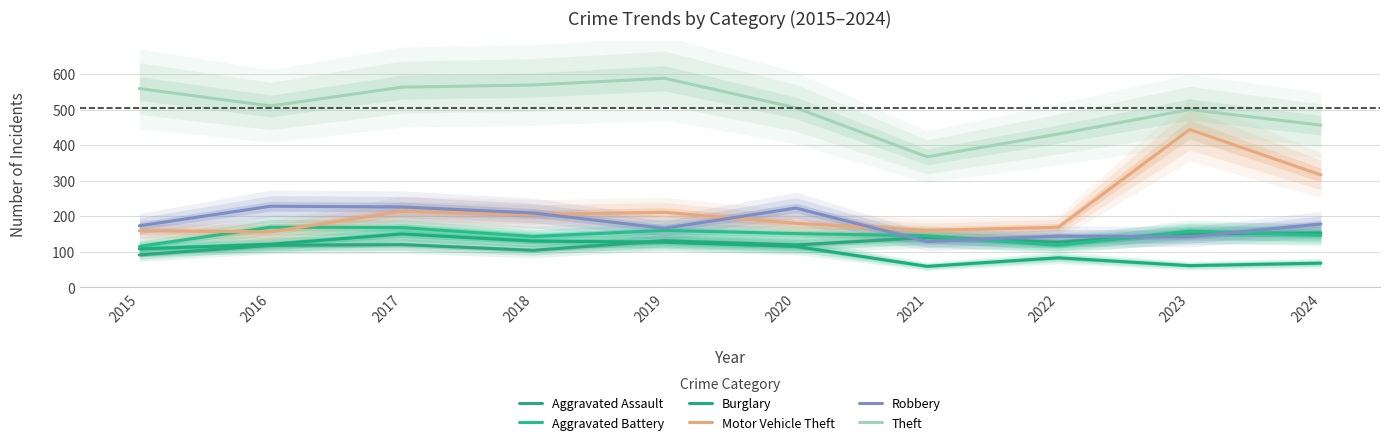

Between 2023 and 2022, which is larger?

2023